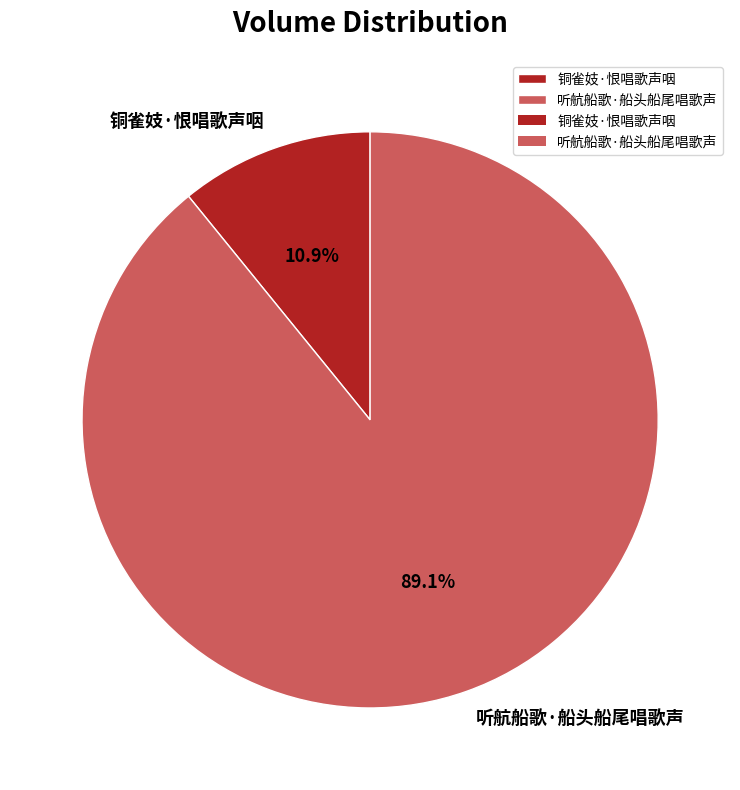

Combined, do 听航船歌·船头船尾唱歌声 and 铜雀妓·恨唱歌声咽 account for over 50%?

Yes